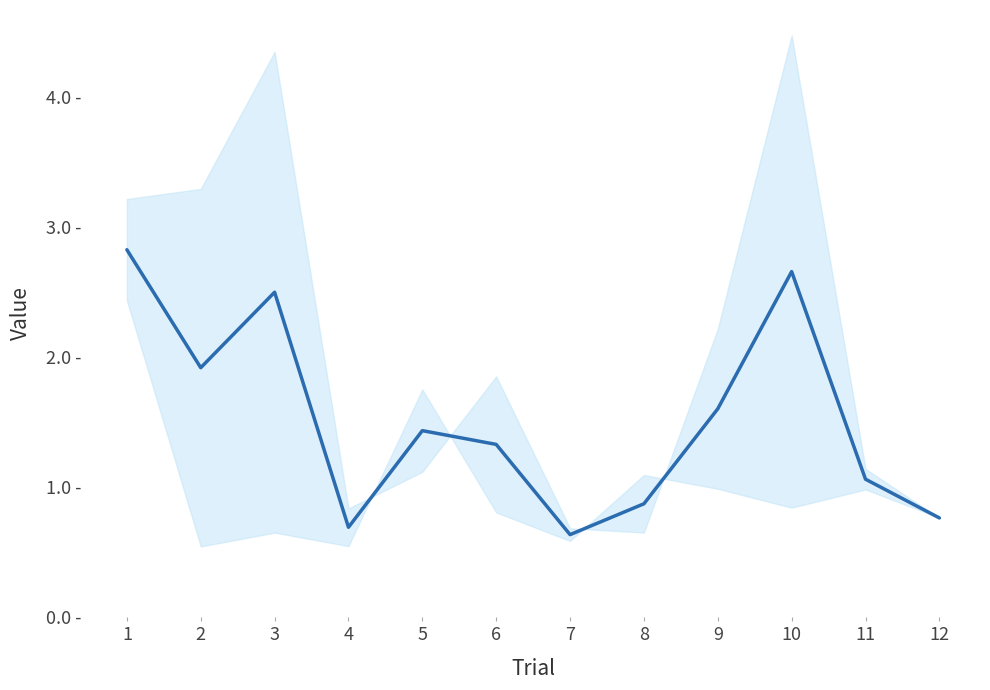

What is the value of the 5th point from the left?

1.4